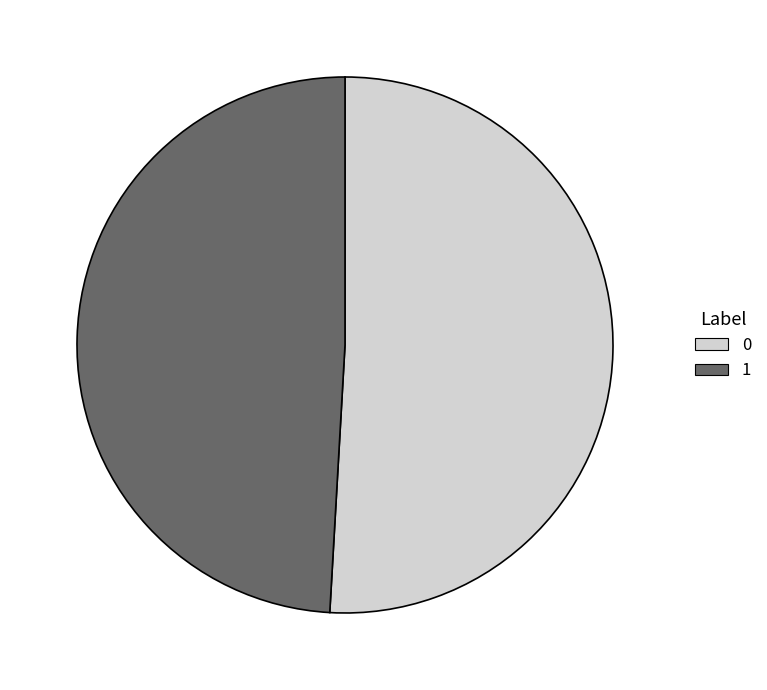

Rank the categories by value from lowest to highest.

1, 0